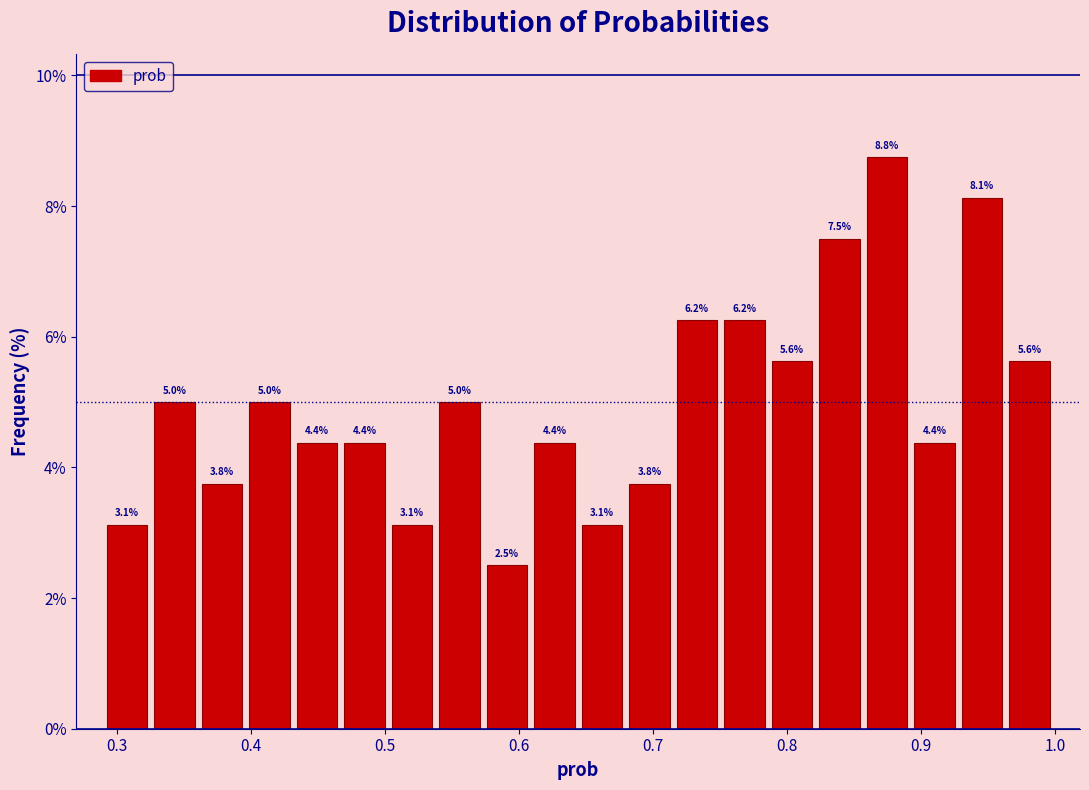

Around what value on the x-axis is the tallest bar? Give the approximate position of its centre, as read against the axis.

0.87